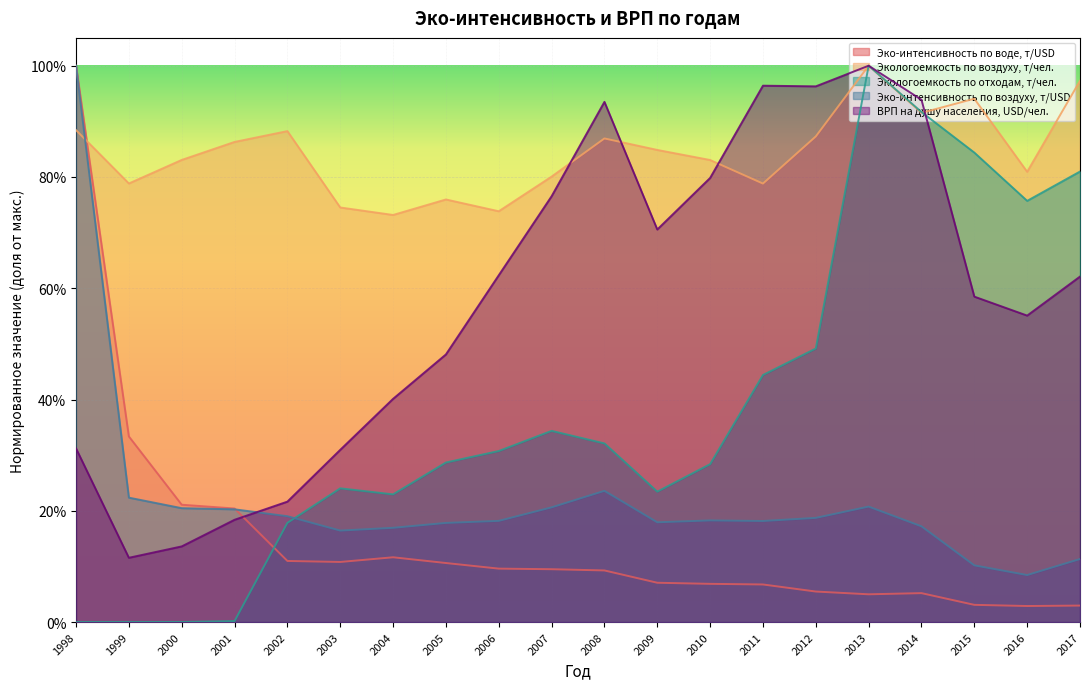

Rank the categories by Эко-интенсивность по воде, т/USD value from highest to lowest.

1998, 1999, 2000, 2001, 2004, 2002, 2003, 2005, 2006, 2007, 2008, 2009, 2010, 2011, 2012, 2014, 2013, 2015, 2017, 2016